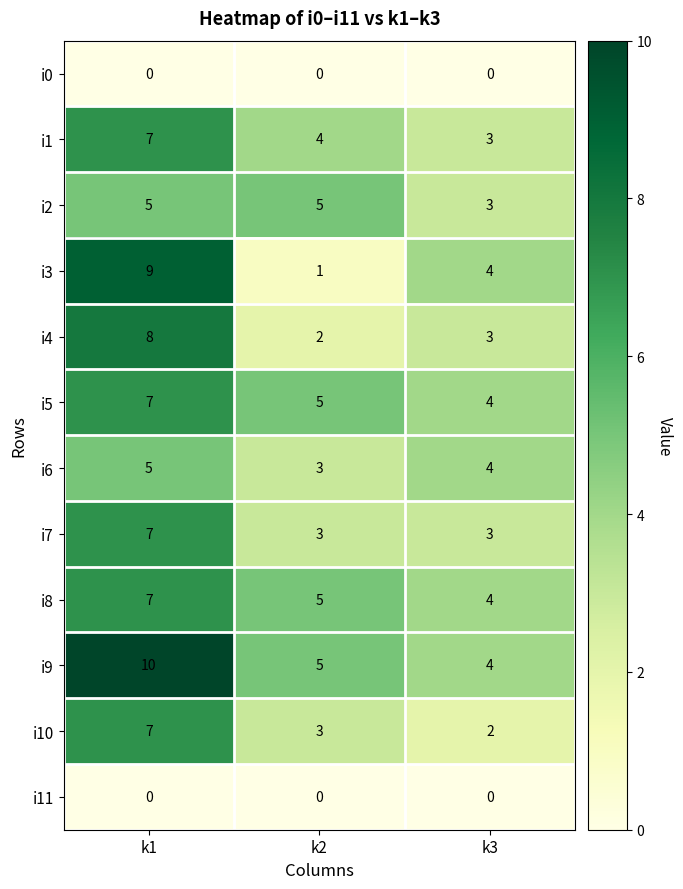

At how many categories does at least one series exceed 0?

3